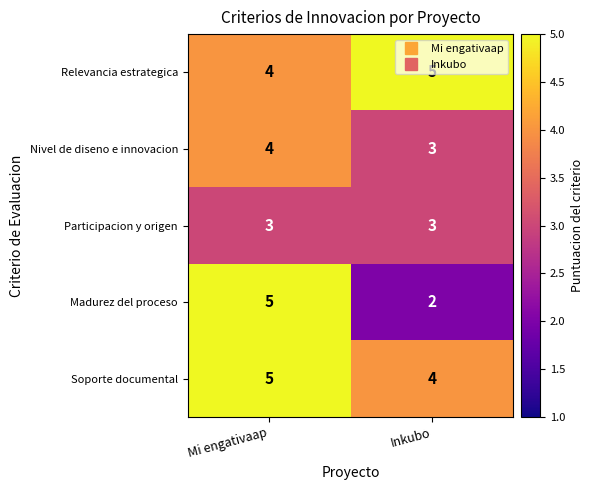

What is the average value of the Participacion y origen series?

3